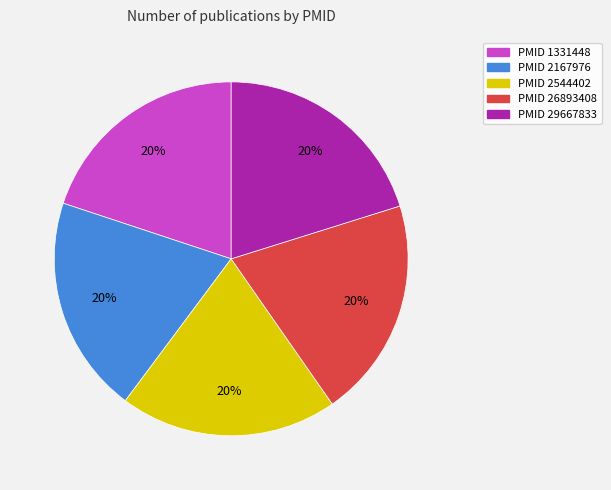

To the nearest percent, what is the average slice percentage?

20%